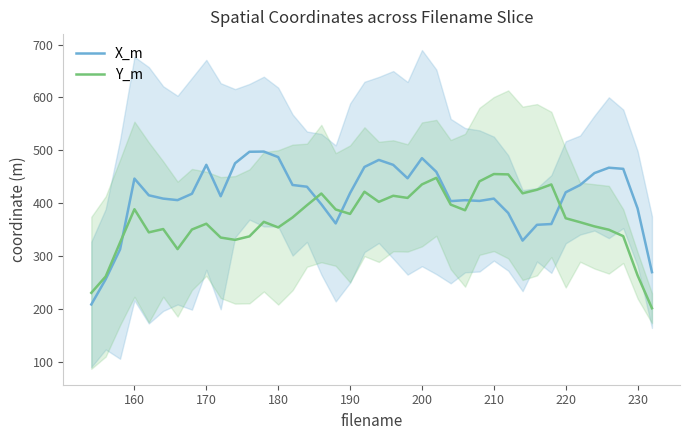

What is the difference between the X_m values at 210 and 220?

12.0